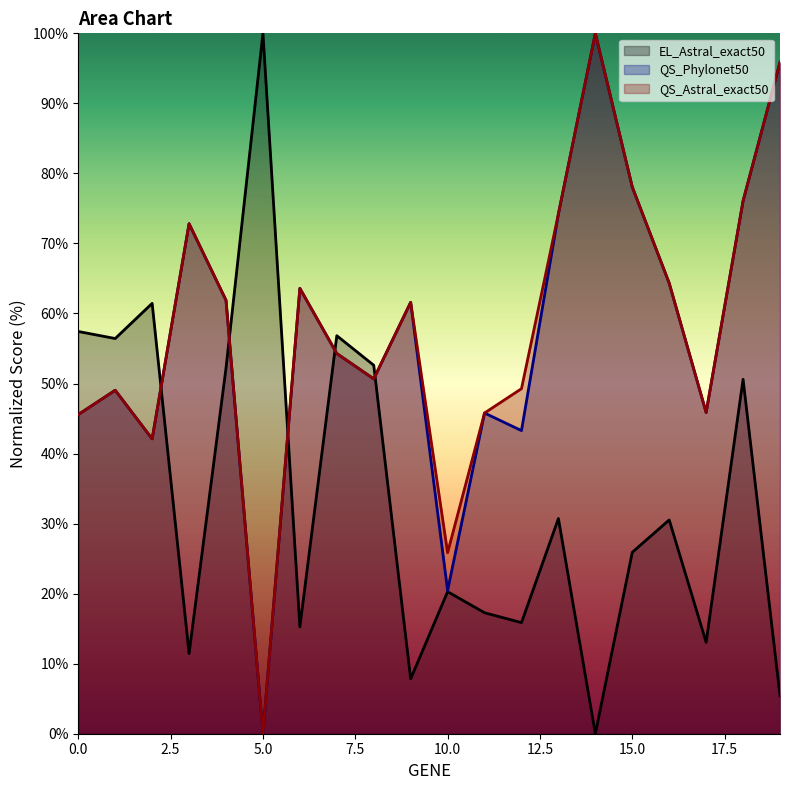

Read the EL_Astral_exact50 value at 11.

17.3